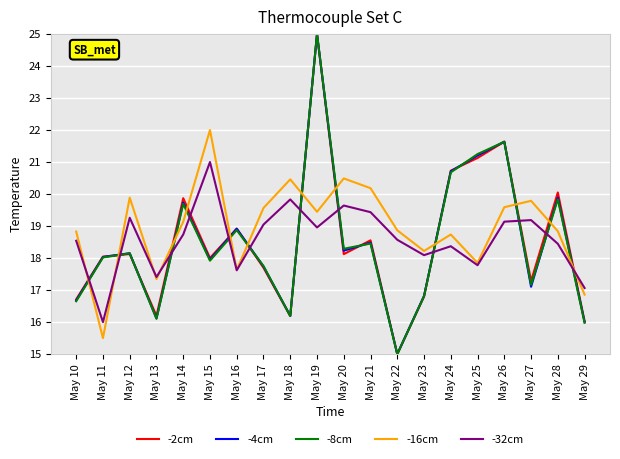

Is the value of -8cm at May 10 greater than the value of -16cm at May 26?

No